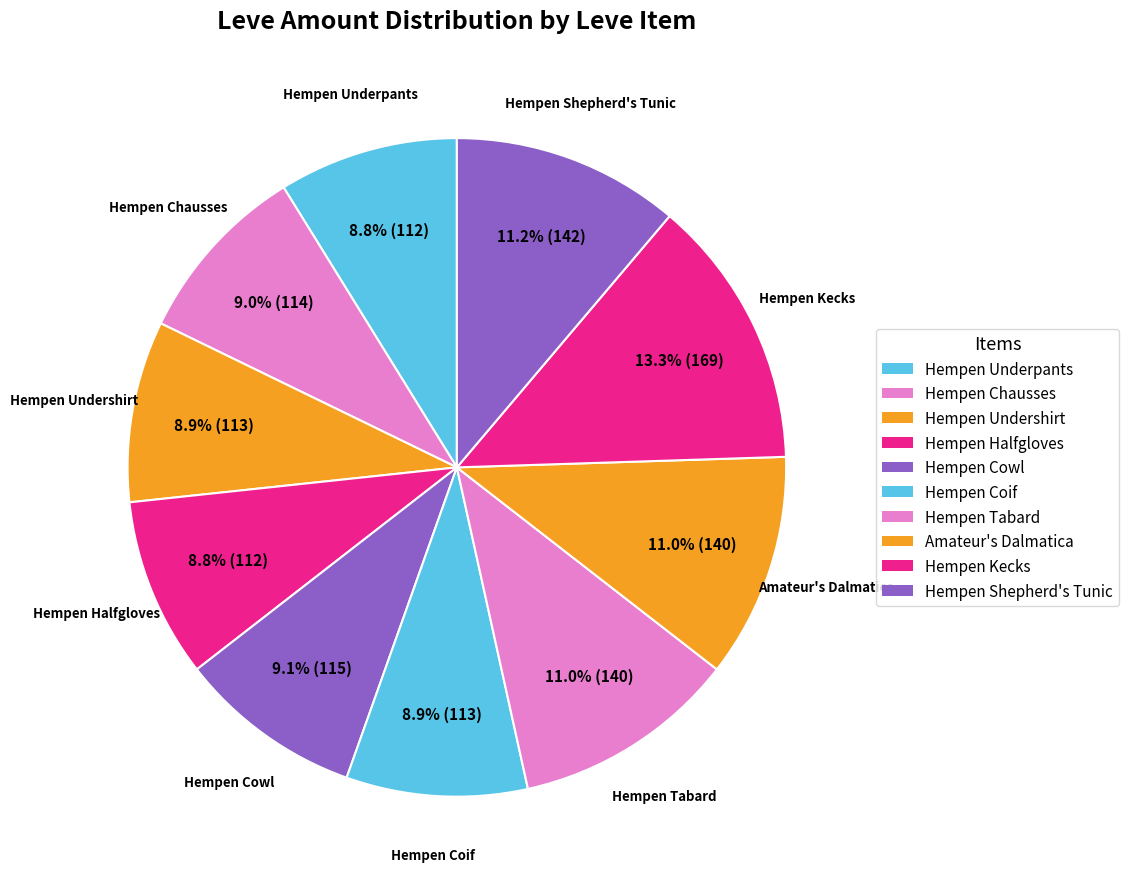

What portion of the pie excludes Hempen Kecks?

86.7%